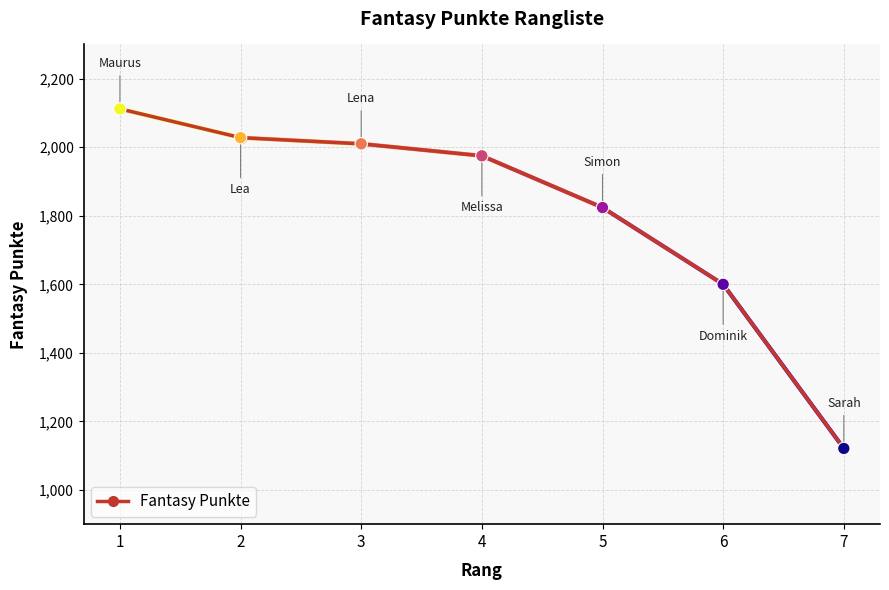

Which has a higher value, 1 or 5?

1